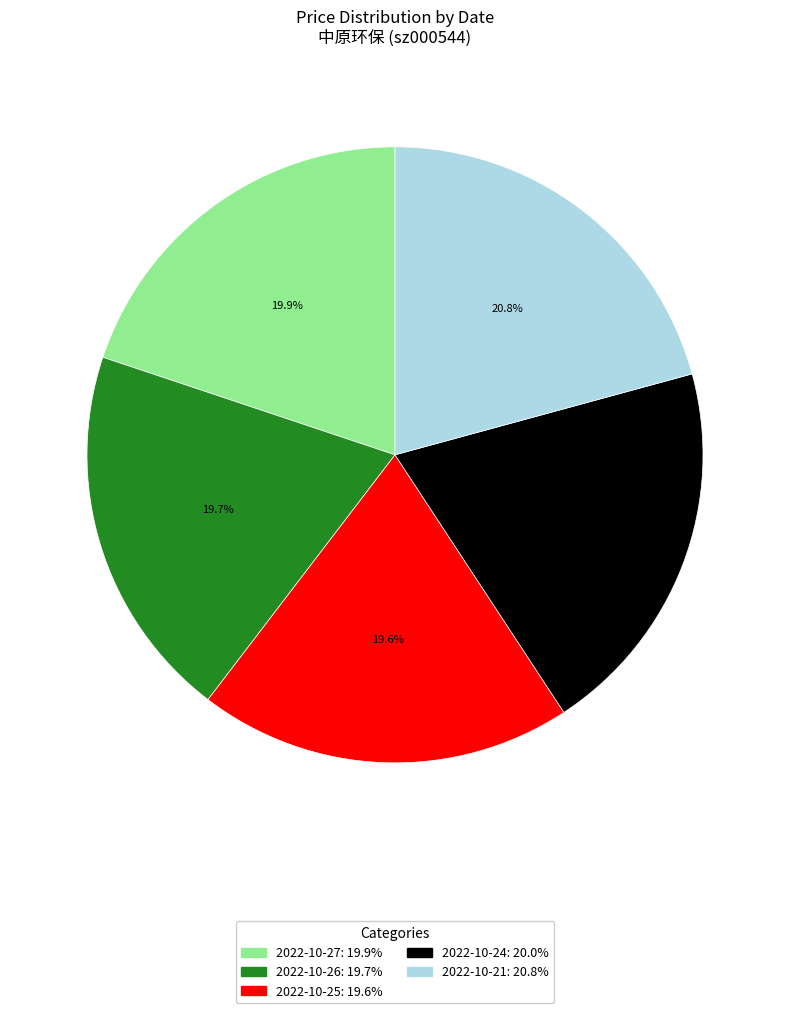

How many slices are in this pie chart?

5